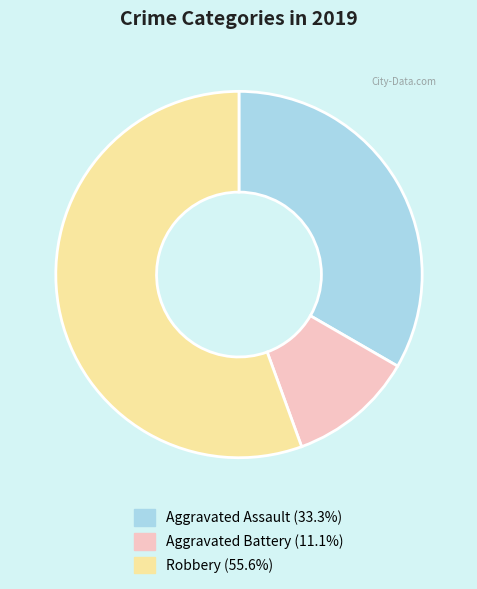

Is Aggravated Assault (33.3%) the majority of the pie?

No